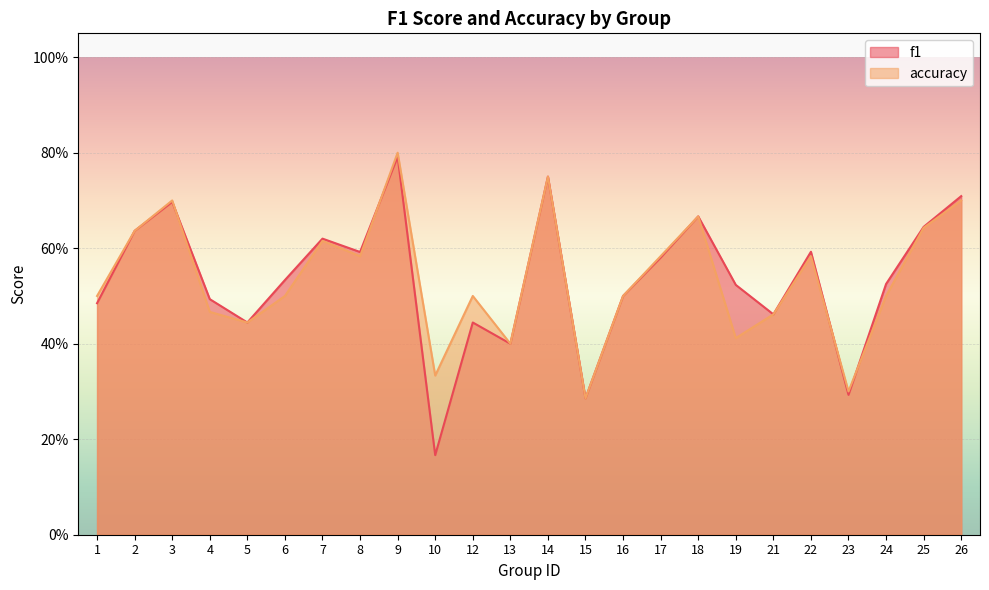

True or false: accuracy has a value of 0.5 at 6.

True